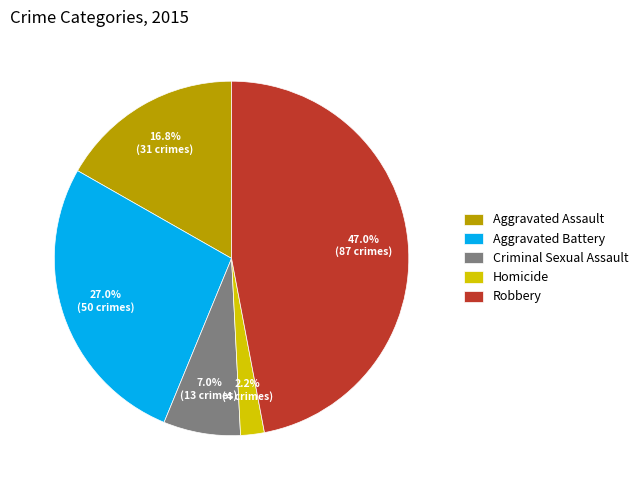

Which slice is the smallest?

Homicide